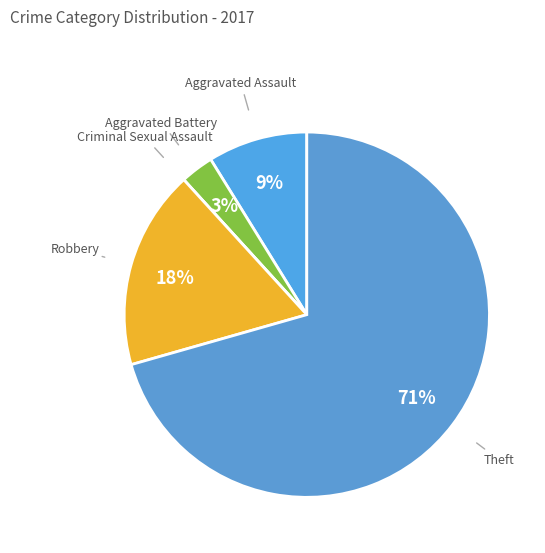

Does Aggravated Battery represent more than half of the total?

No